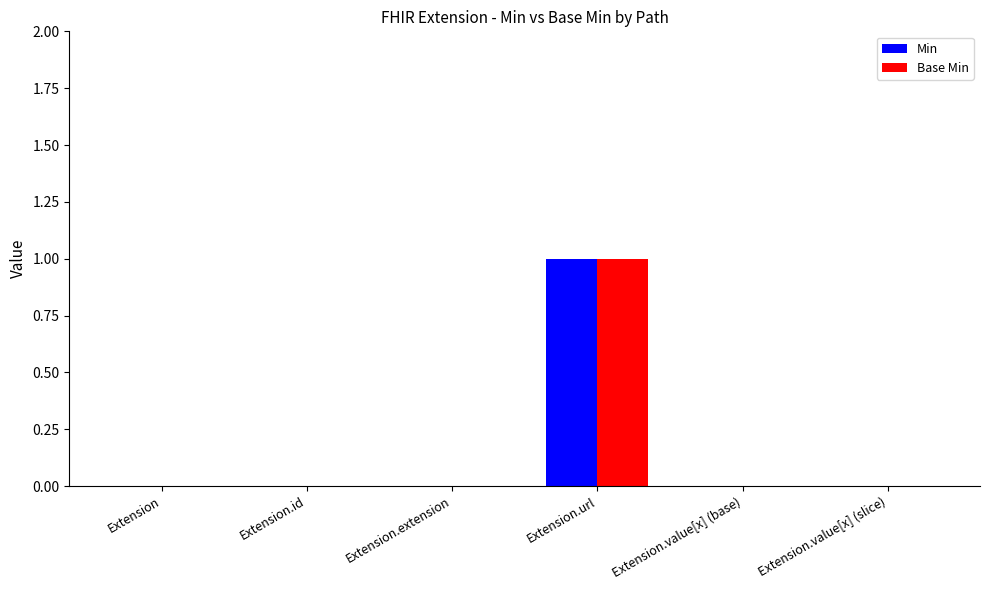

How many groups of bars are there?

6